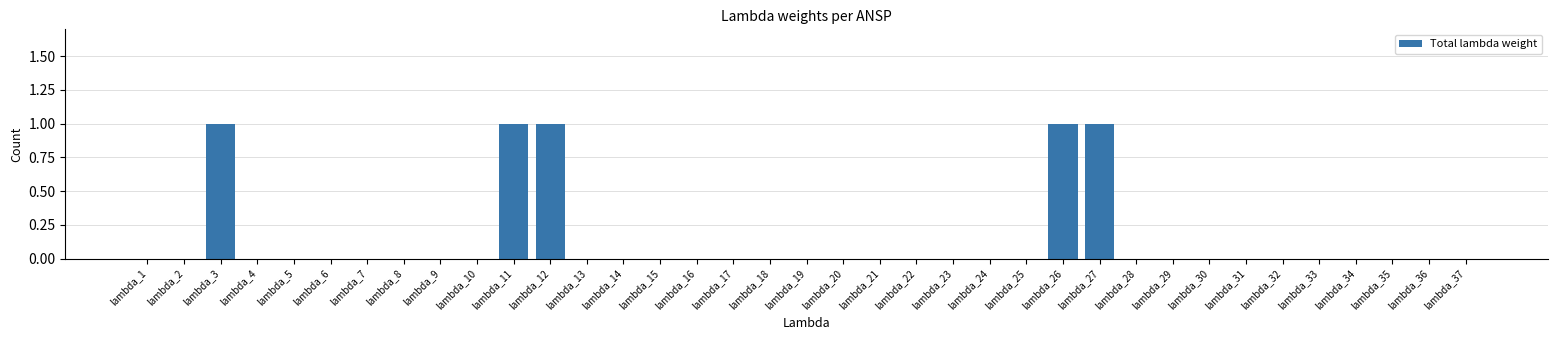

The chart shows a value of 0 at lambda_21. True or false?

True